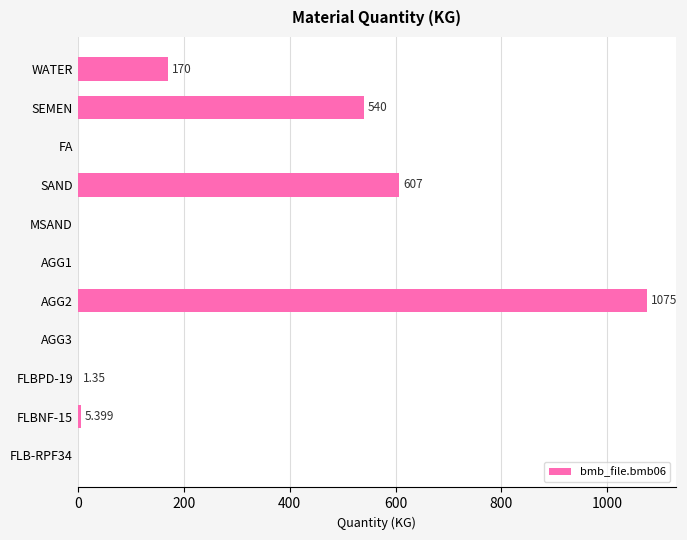

Are the bars horizontal?

Yes